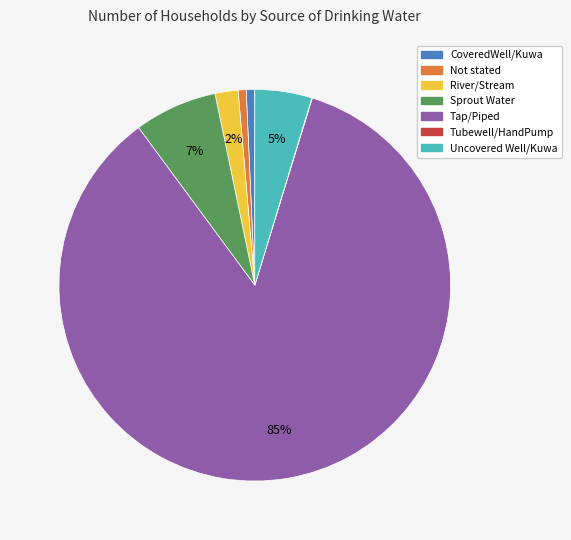

Is there any slice that represents more than half of the pie?

Yes